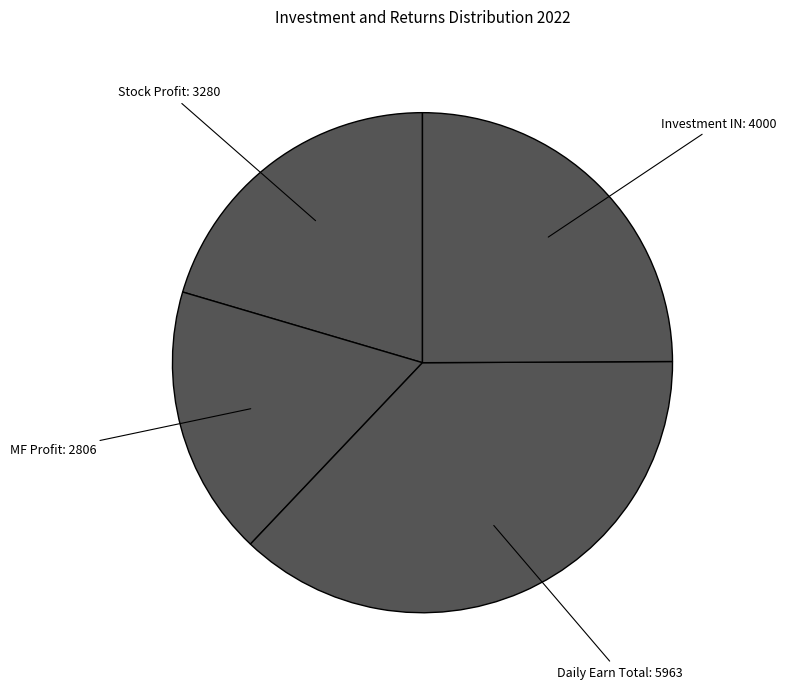

Is there a majority slice in this chart?

No